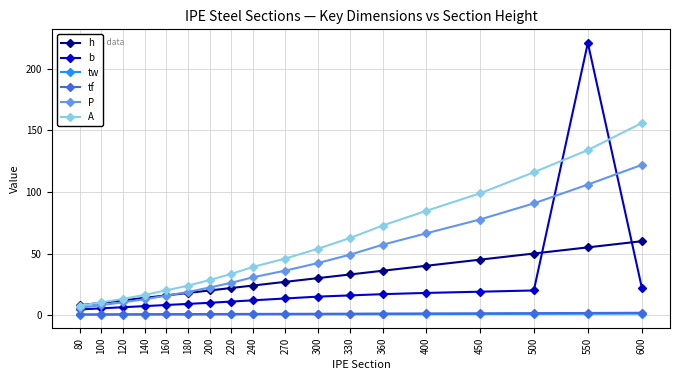

Is it true that tw equals 1.2 at 600?

True